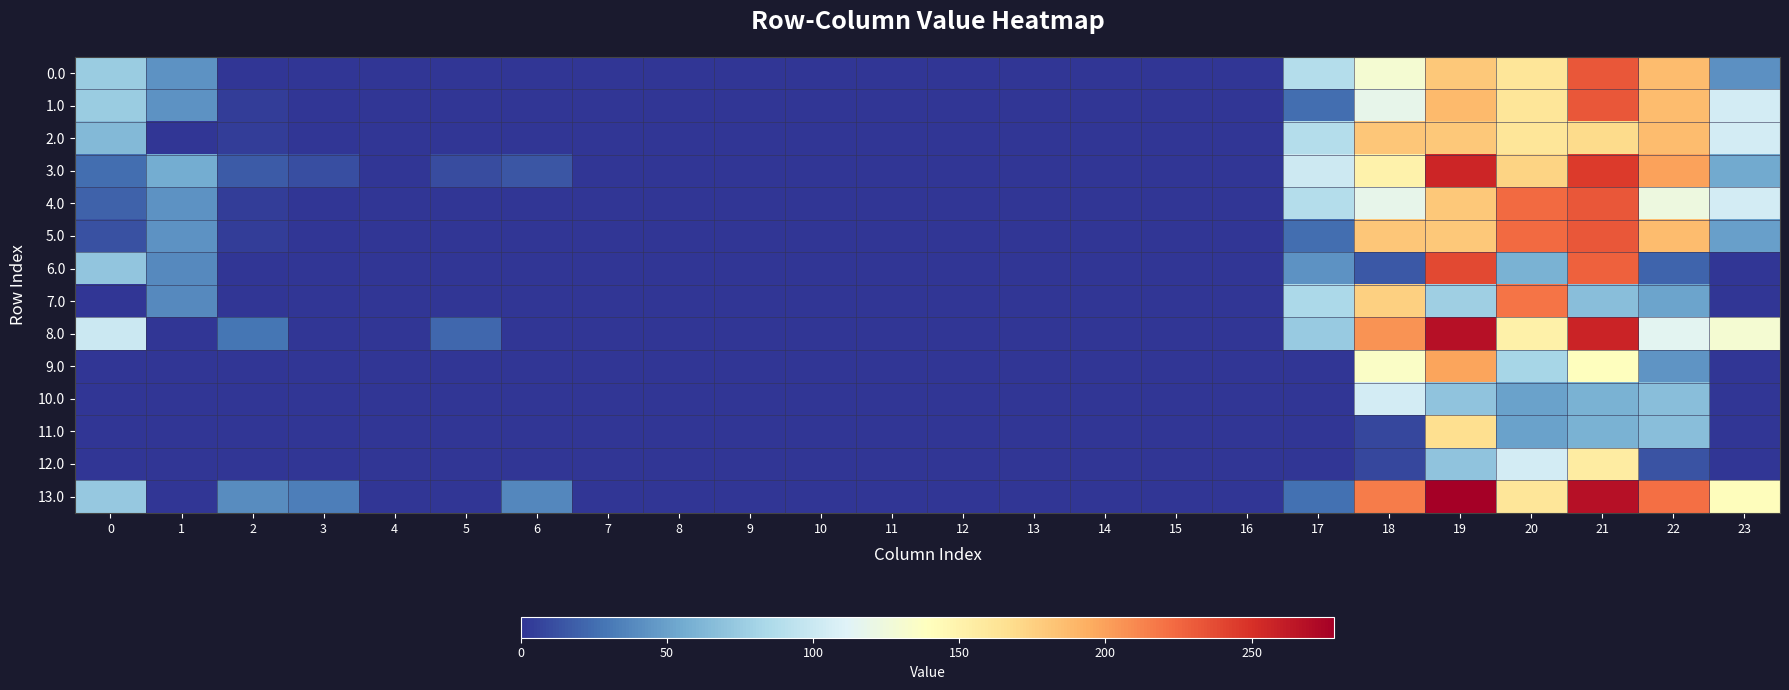

Which series has the largest total across all categories?

13.0